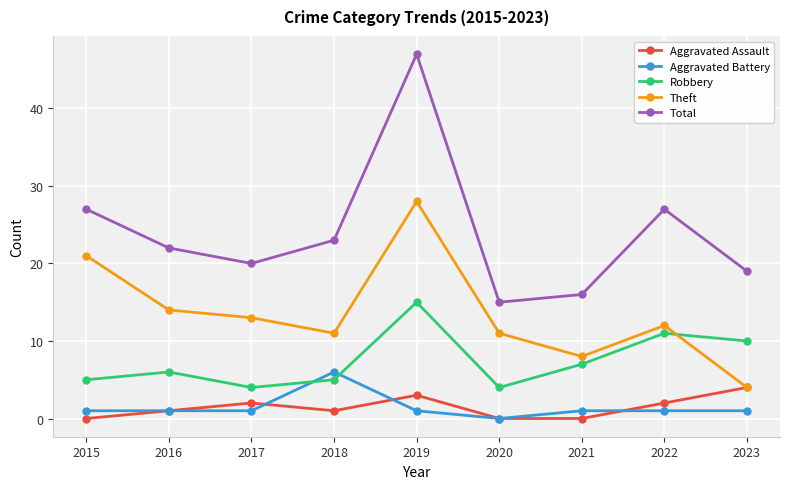

What is the maximum value for Aggravated Battery?

6